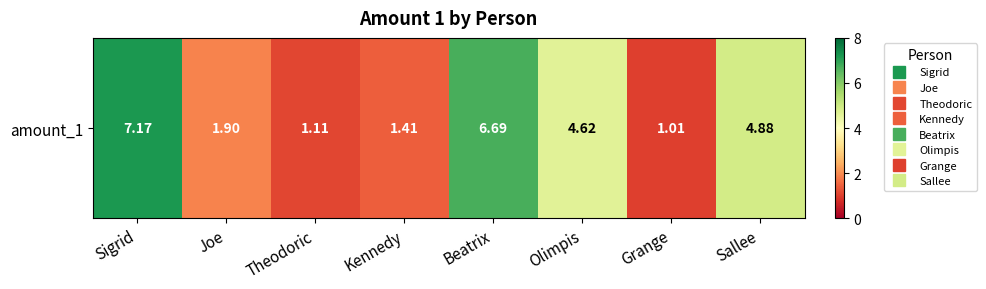

What is the maximum value shown in the chart?

7.2